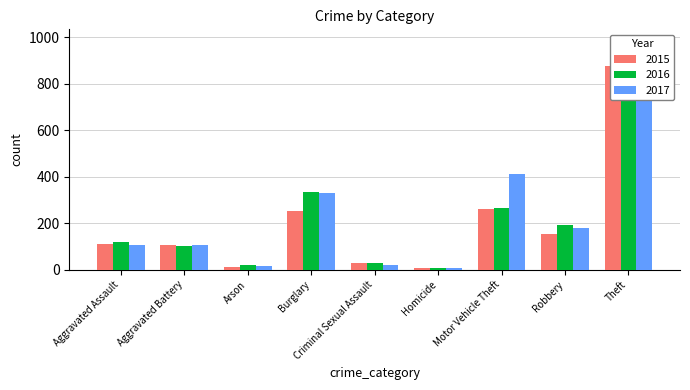

Between Aggravated Assault and Homicide, which series saw the biggest shift?

2016